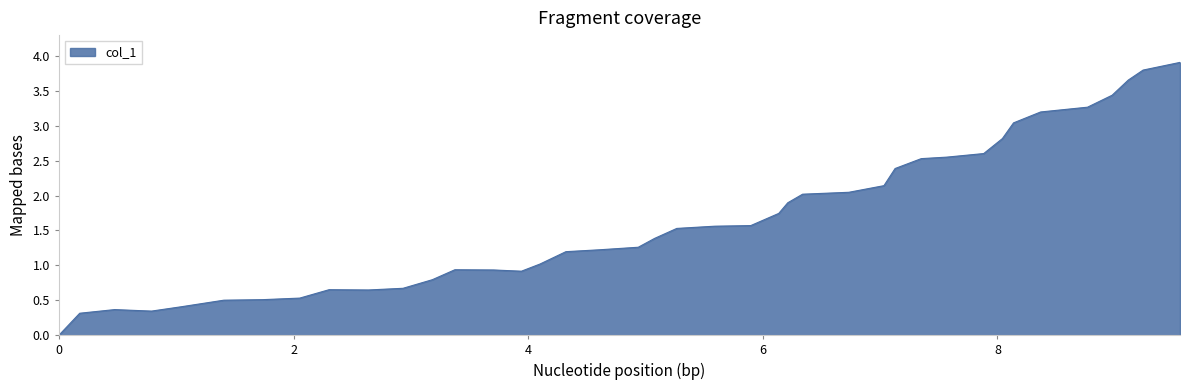

What is the greatest value displayed?

3.9